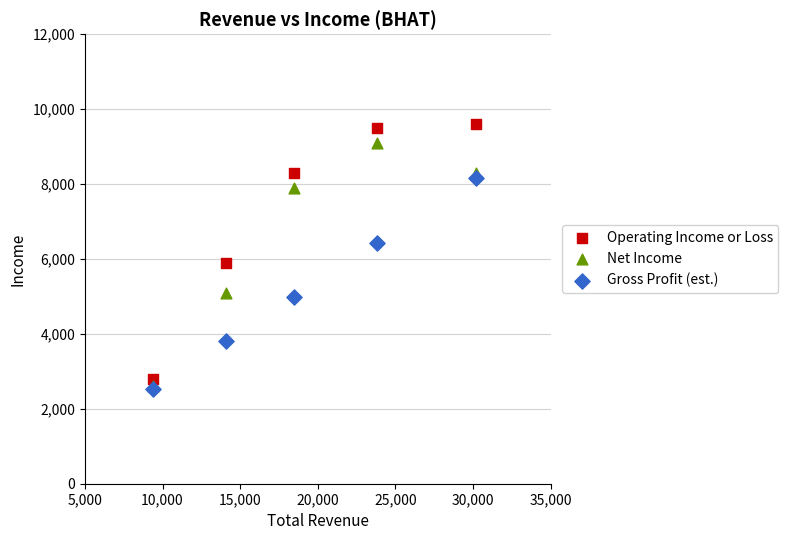

What are all the series names shown in the legend?

Operating Income or Loss, Net Income, Gross Profit (est.)